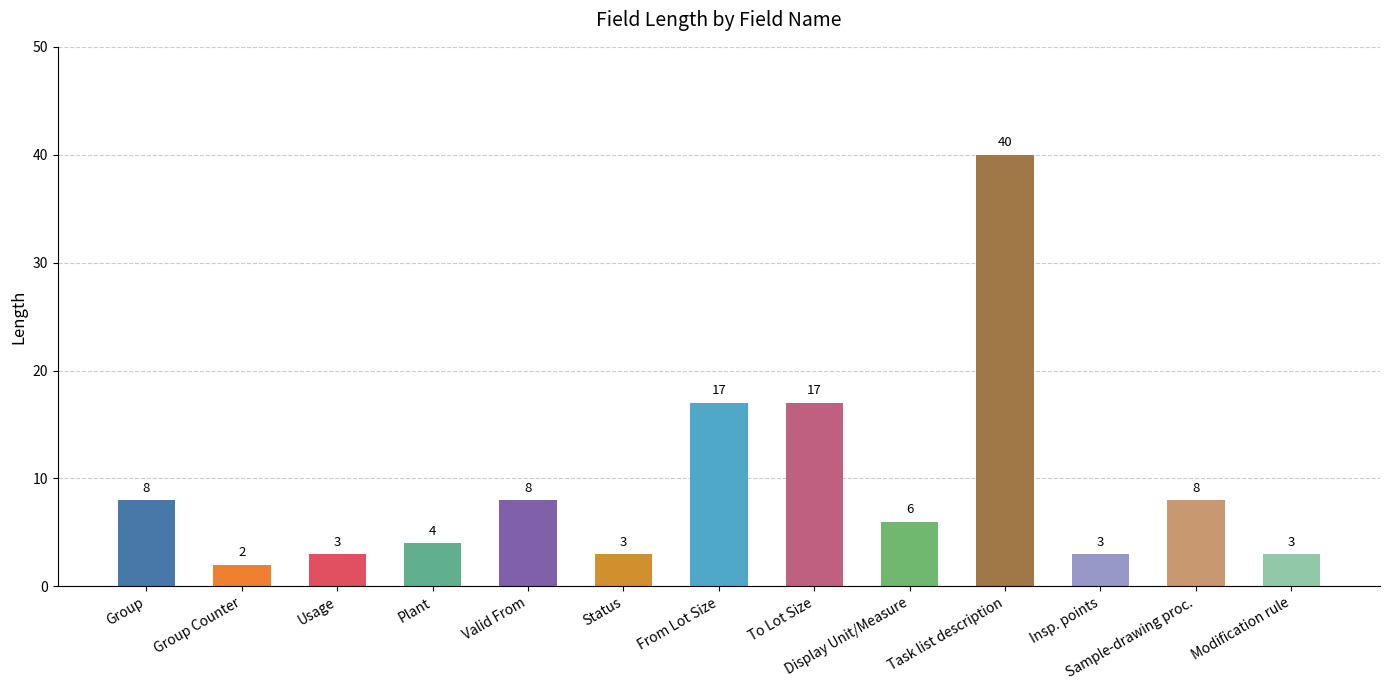

What is the ratio of the value at To Lot Size to the value at Status?

5.7